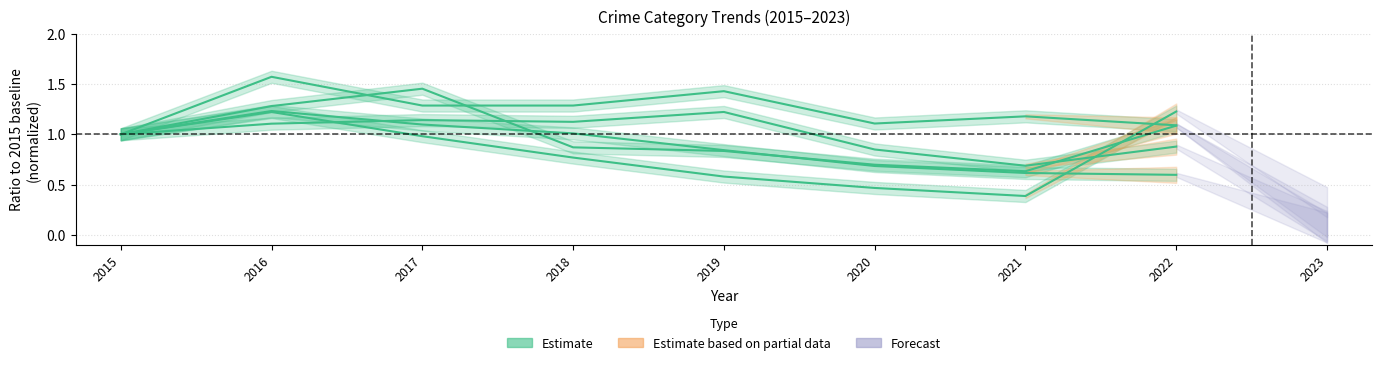

Which has a higher value, 2018 or 2020?

2018